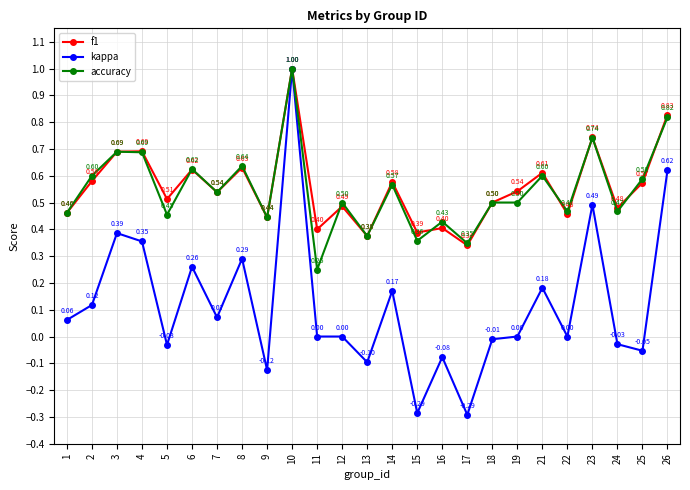

At which category does kappa reach its first local peak?

3